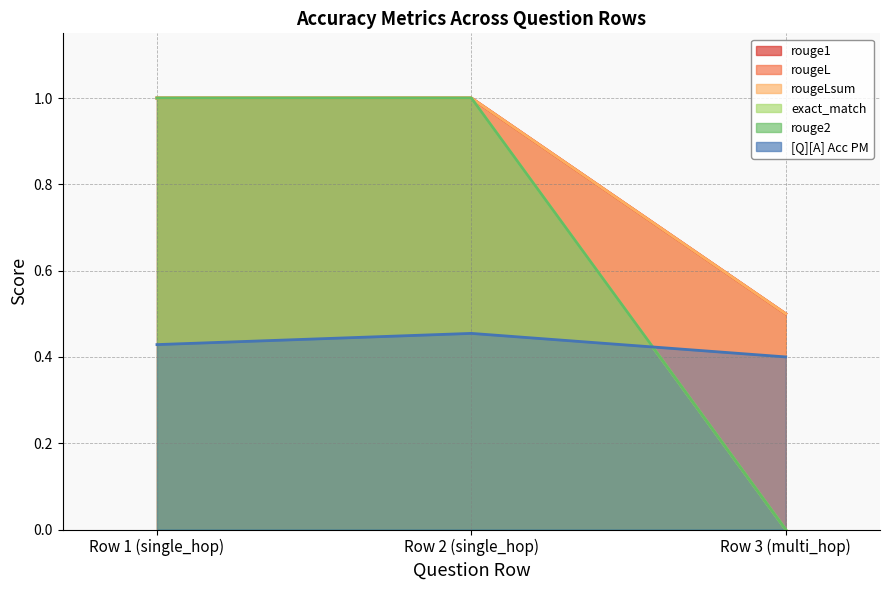

Is the value of rougeL at 0 greater than the value of rouge2 at 0?

No